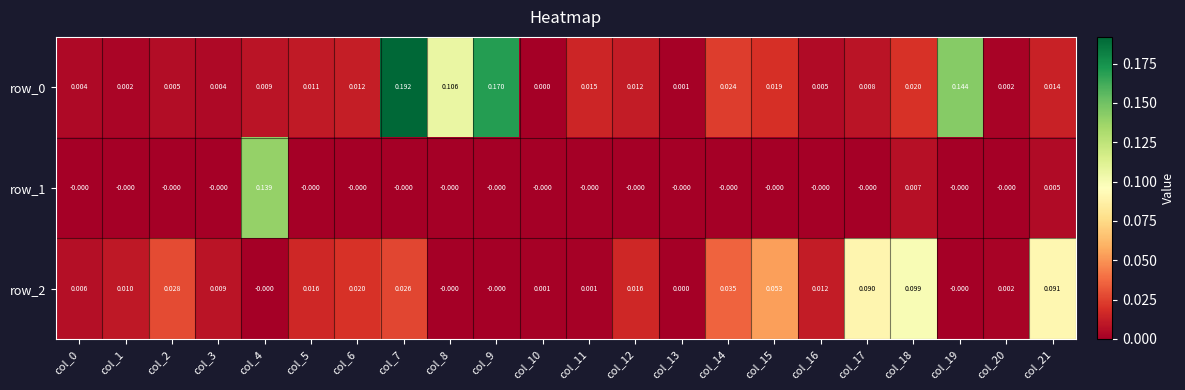

How many series are shown in this chart?

3